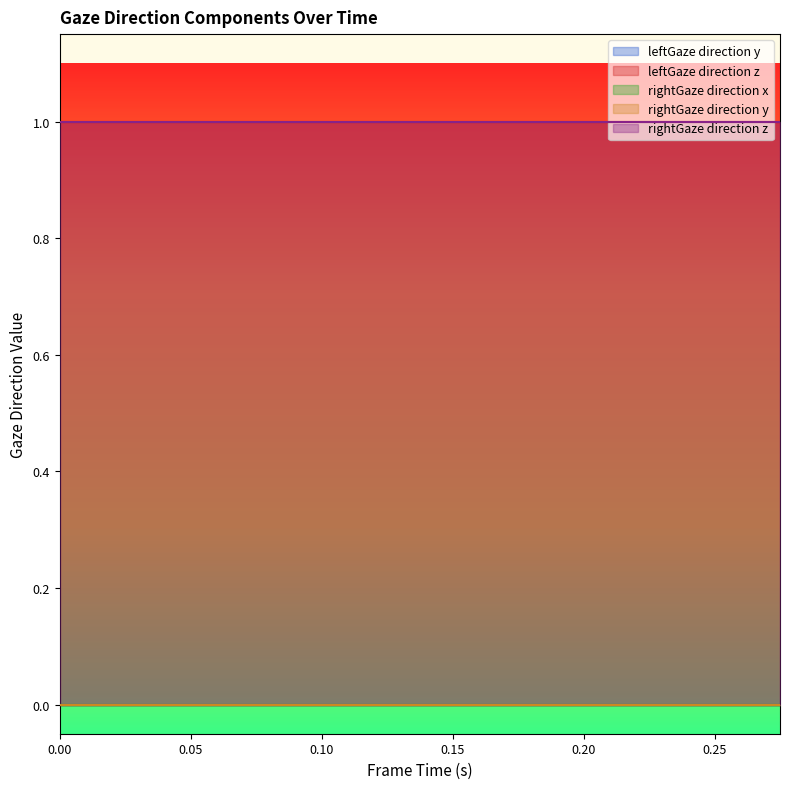

How many lines are shown in the chart?

5